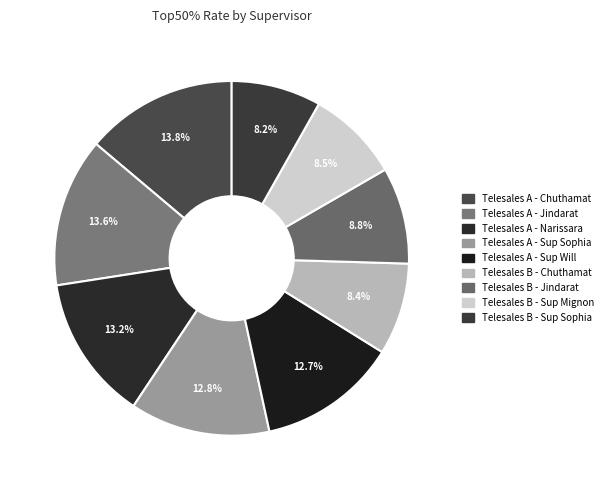

The Telesales A - Narissara slice represents 1% of the pie. True or false?

False